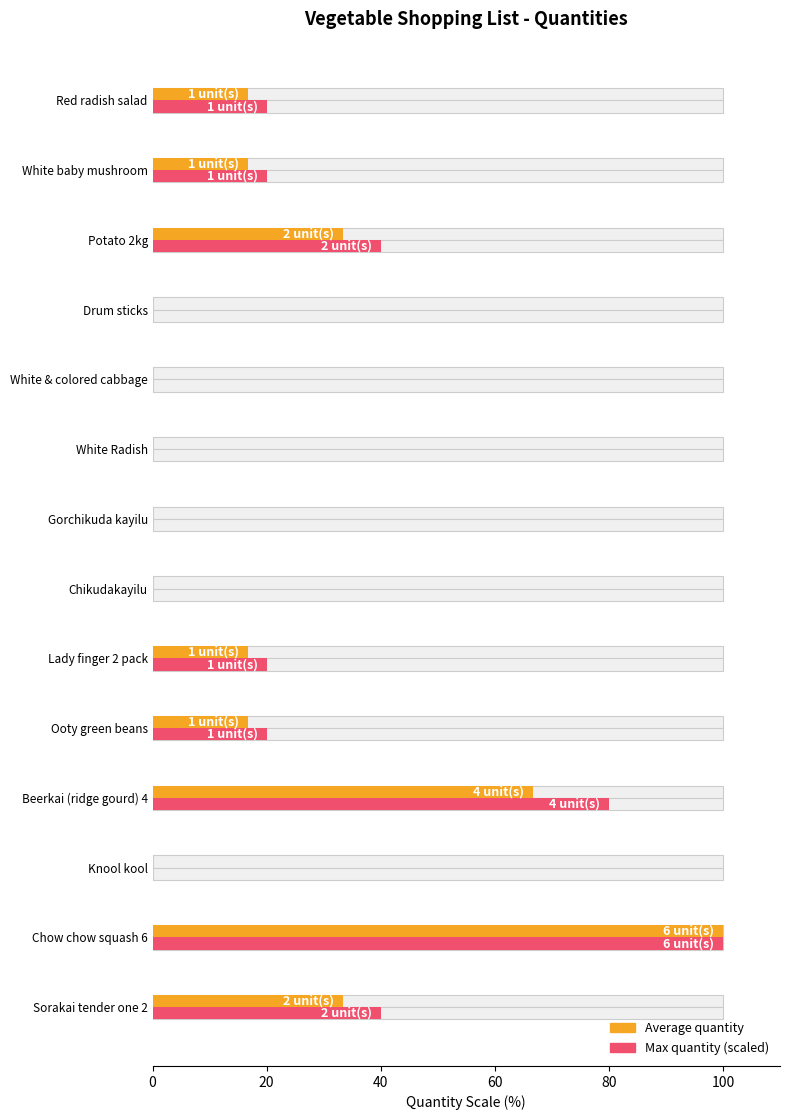

What is the maximum value shown in the chart?

100.0